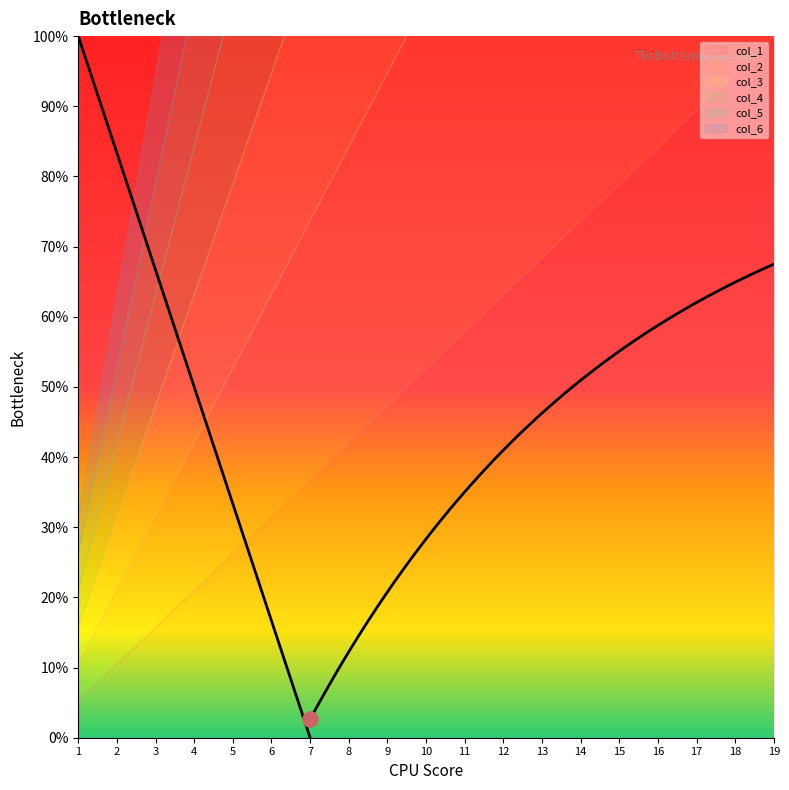

Is the value of col_4 at 8 greater than the value of col_1 at 3?

Yes